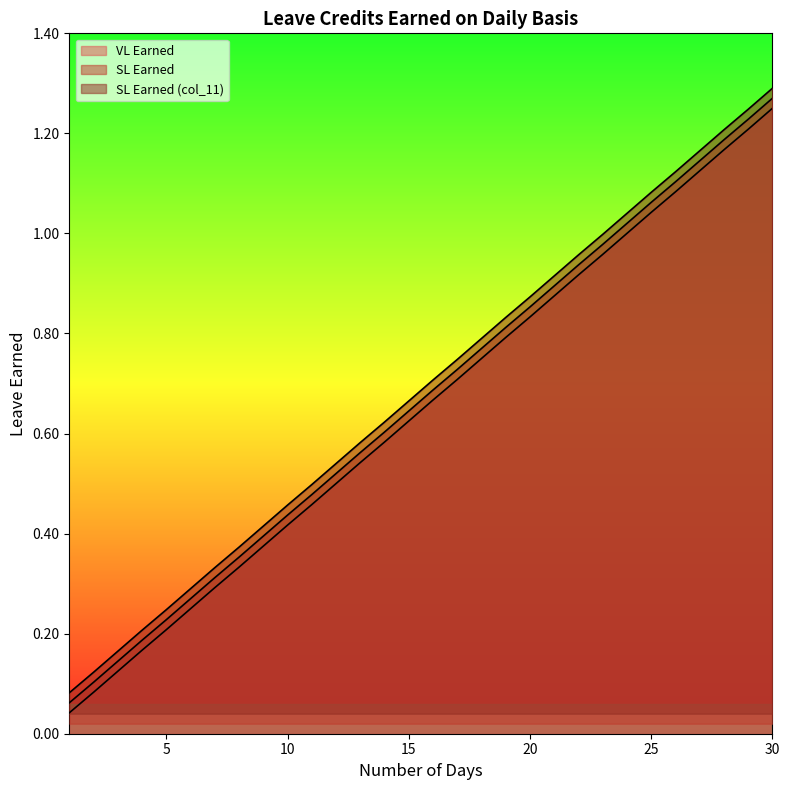

Rank the series at 11 from lowest to highest value.

VL Earned, SL Earned, SL Earned (col_11)